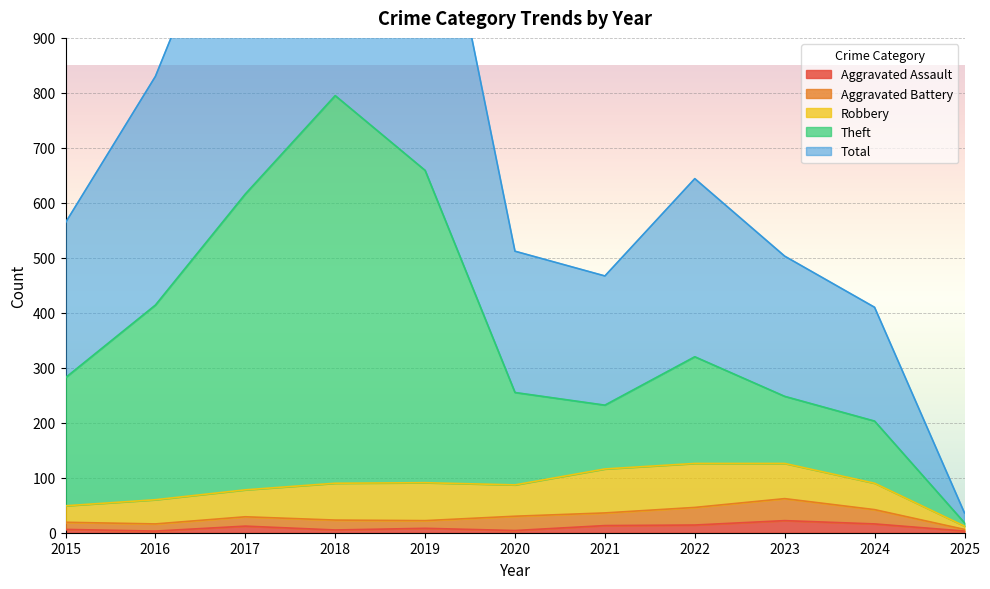

Is it true that Aggravated Assault equals 4 at 2020?

True